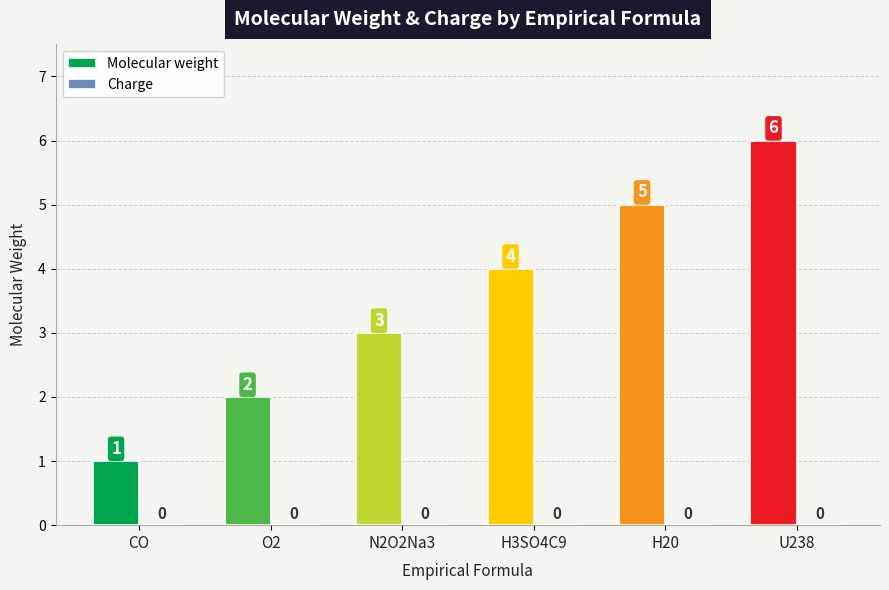

Which has a higher value, N2O2Na3 or O2?

N2O2Na3